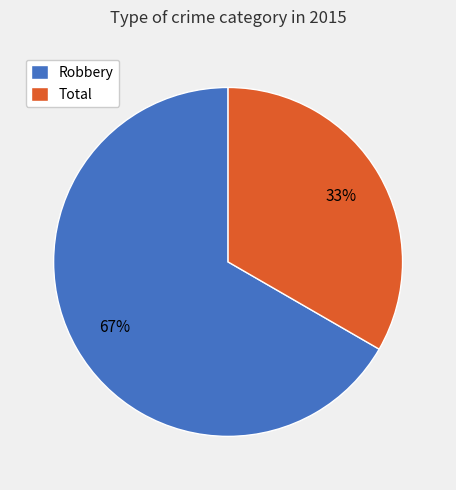

Do Total and Robbery together represent more than half of the pie?

Yes